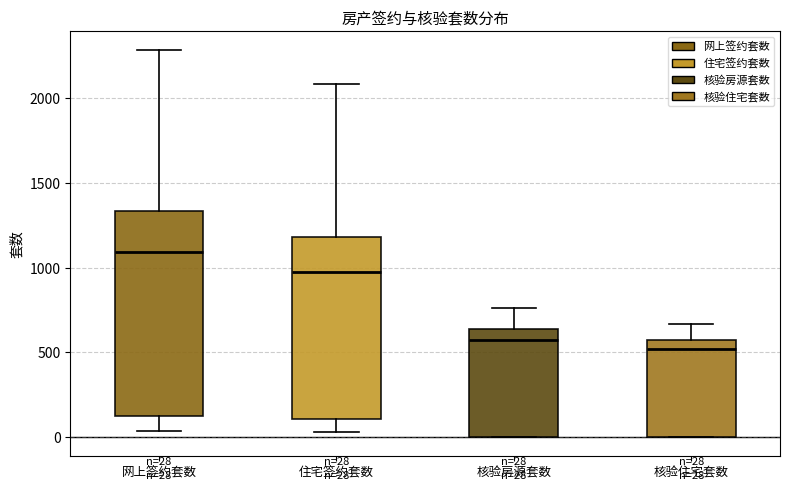

Which box is the tallest, from its lower edge to its upper edge?

网上签约套数